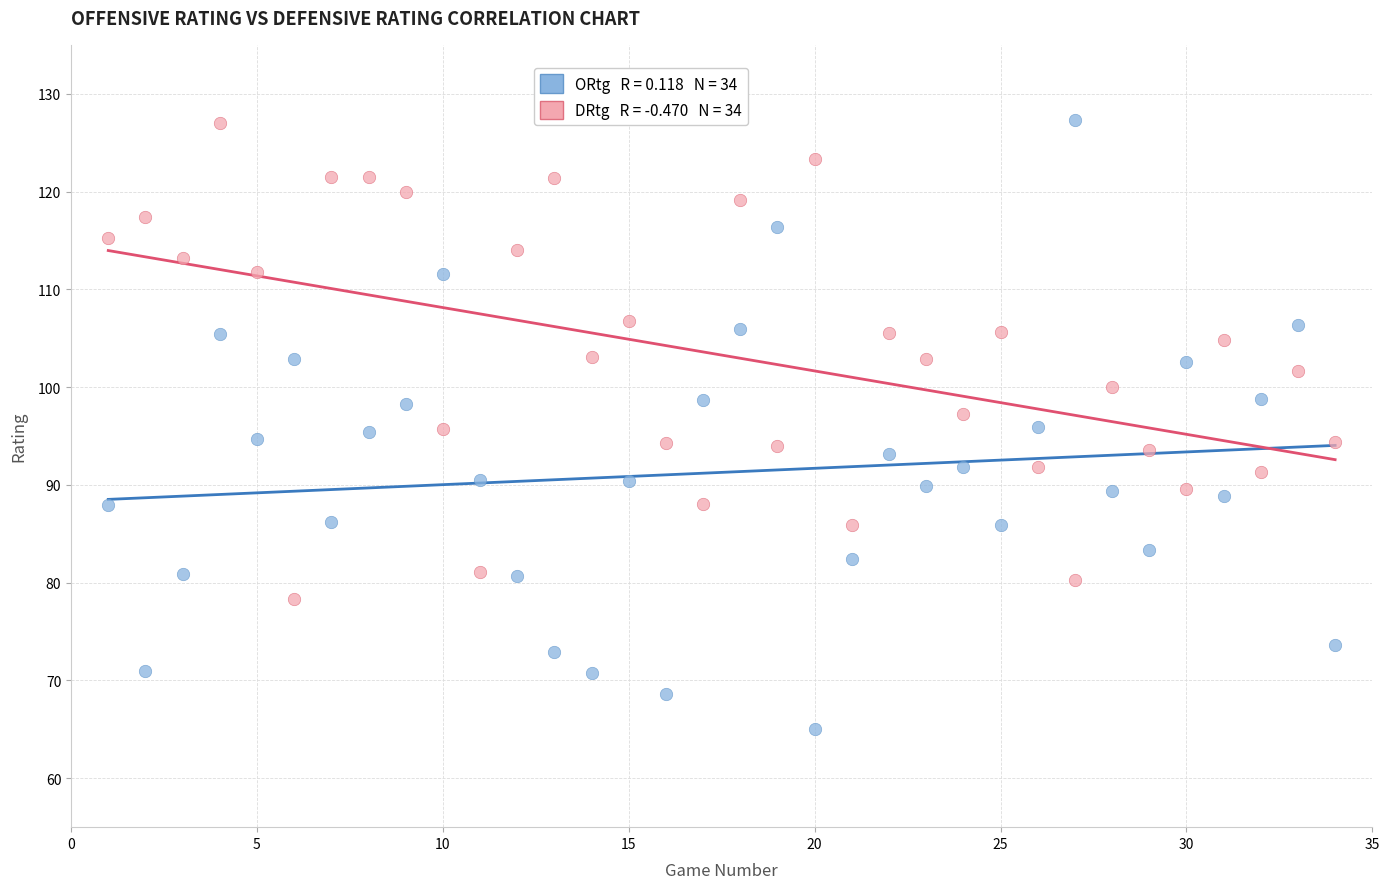

Across all data points, what is the range of Y values (max minus min)?

62.3